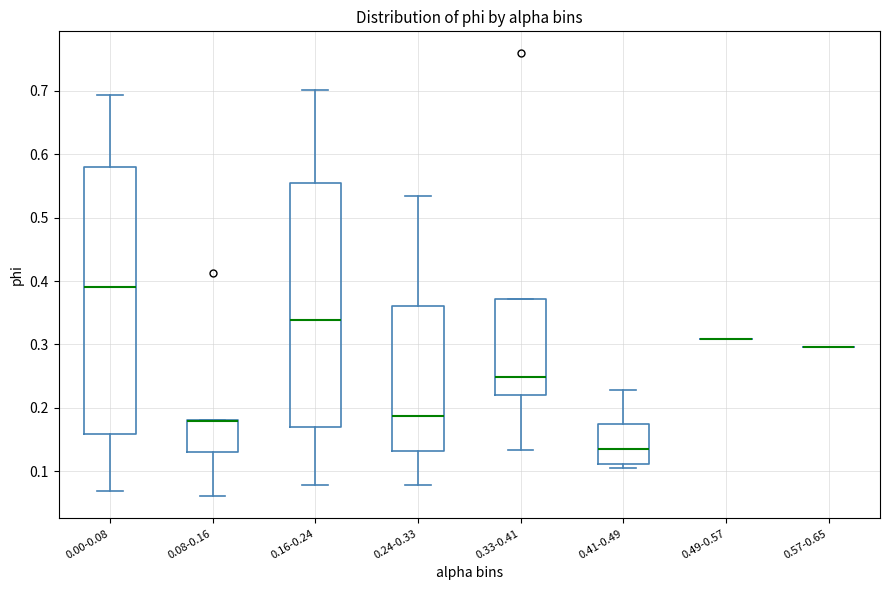

Where does the lower whisker of the box for 0.24-0.33 end on the y-axis? The values are not printed on the chart, so give them approximately, as read against the axis.

0.08